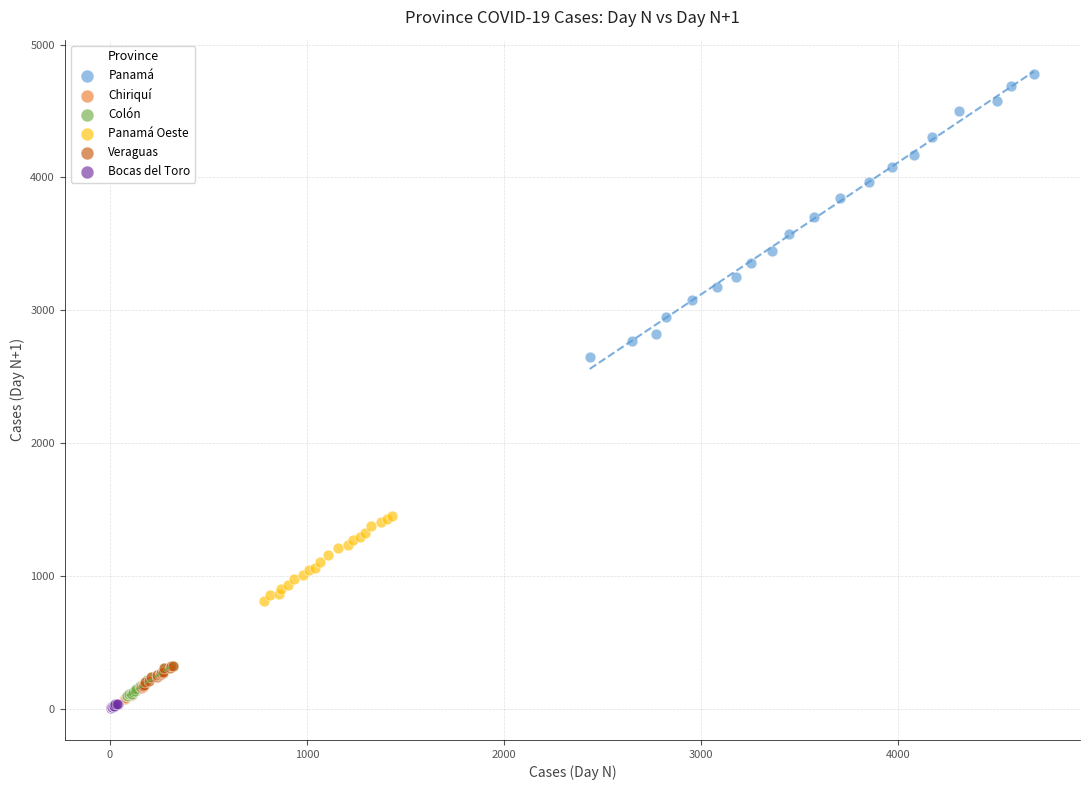

Which series reaches the maximum Y coordinate?

Panamá